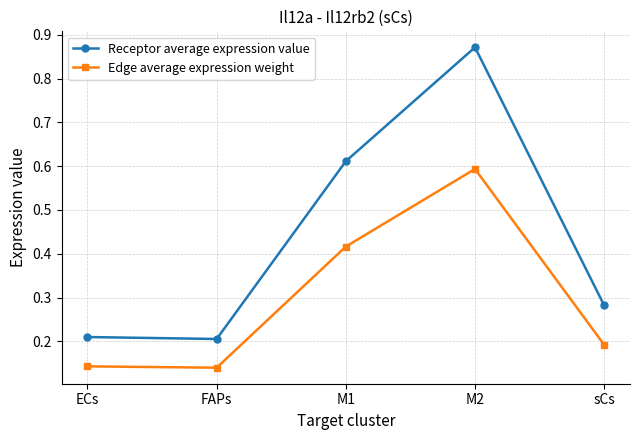

How many lines are shown in the chart?

2